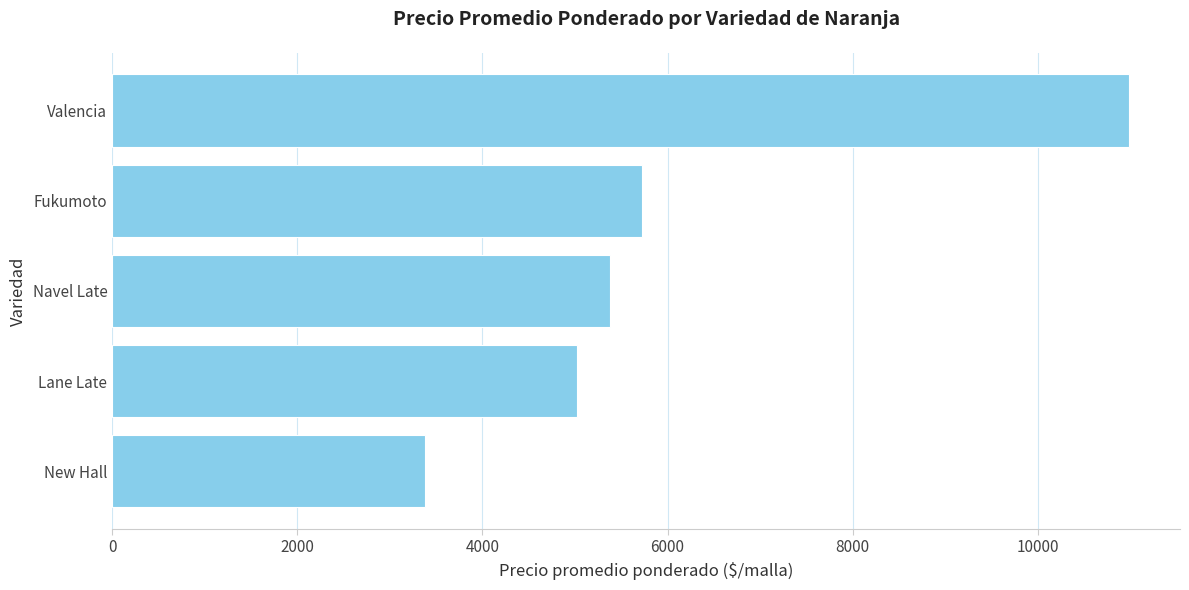

True or false: the data shows 7065.0 at Lane Late.

False